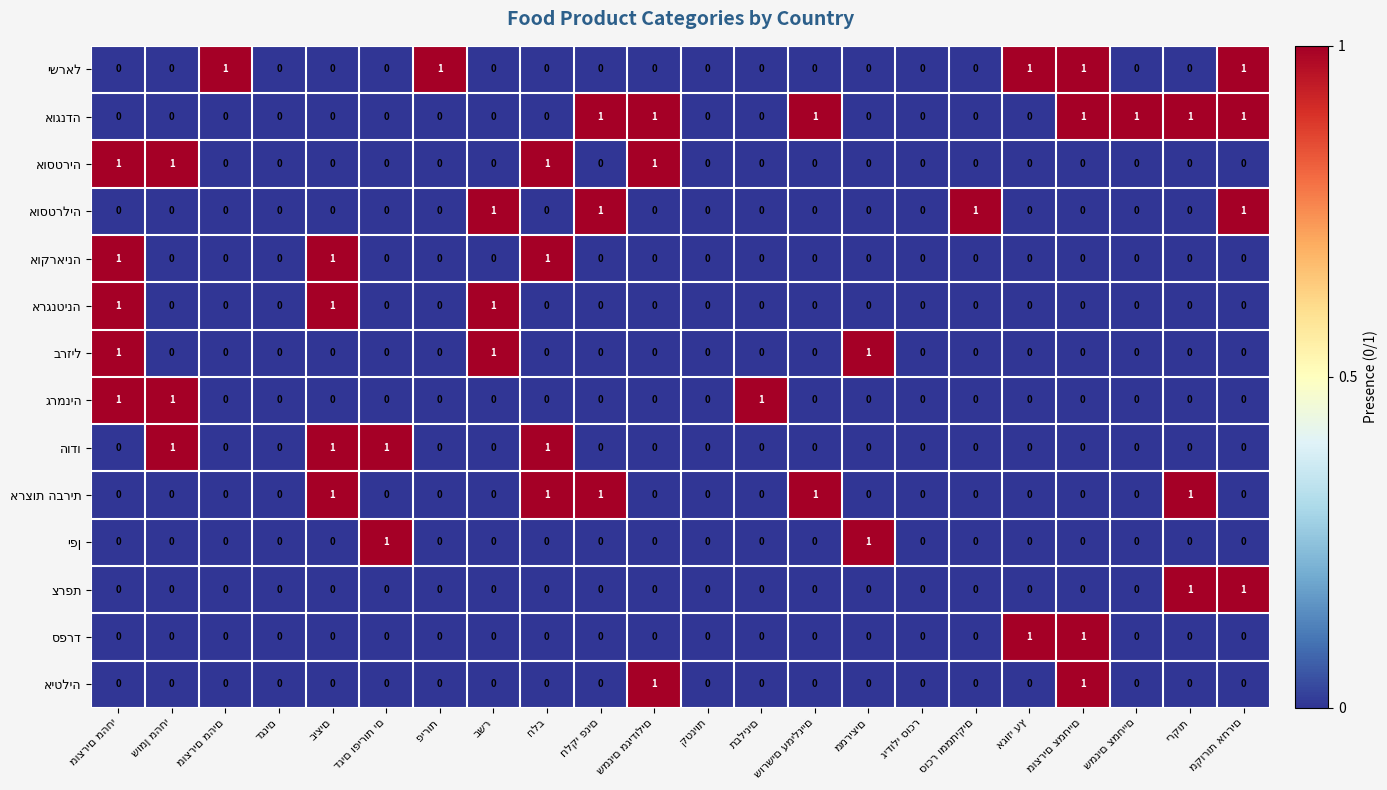

At which category is the sum across all series the highest?

מוצרים מהחי